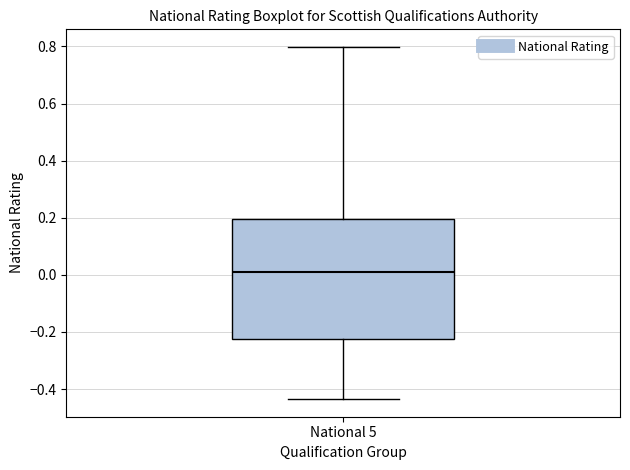

Where is the lower edge of the box for National 5 on the y-axis? The values are not printed on the chart, so give them approximately, as read against the axis.

-0.22